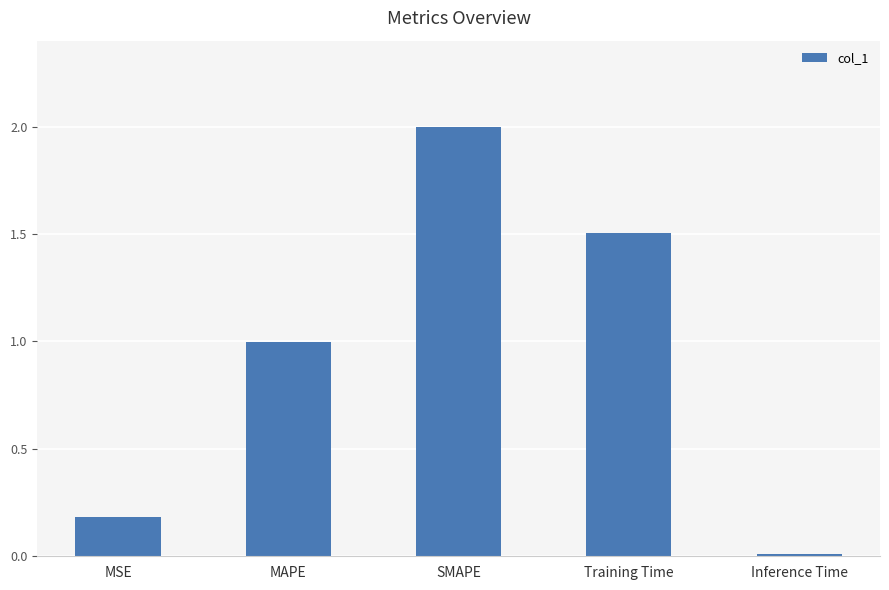

List the labels in order of value, smallest first.

Inference Time, MSE, MAPE, Training Time, SMAPE